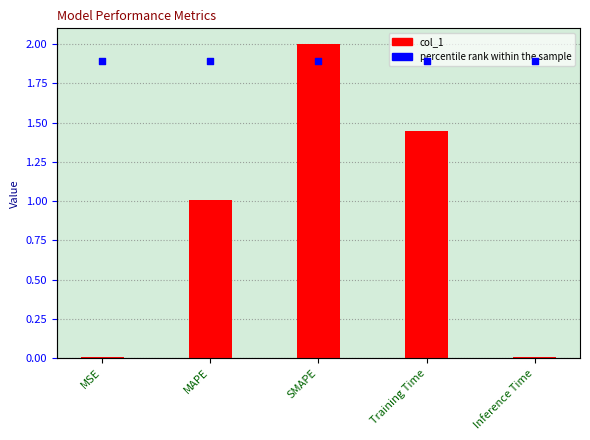

At which category is the sum across all series the highest?

SMAPE